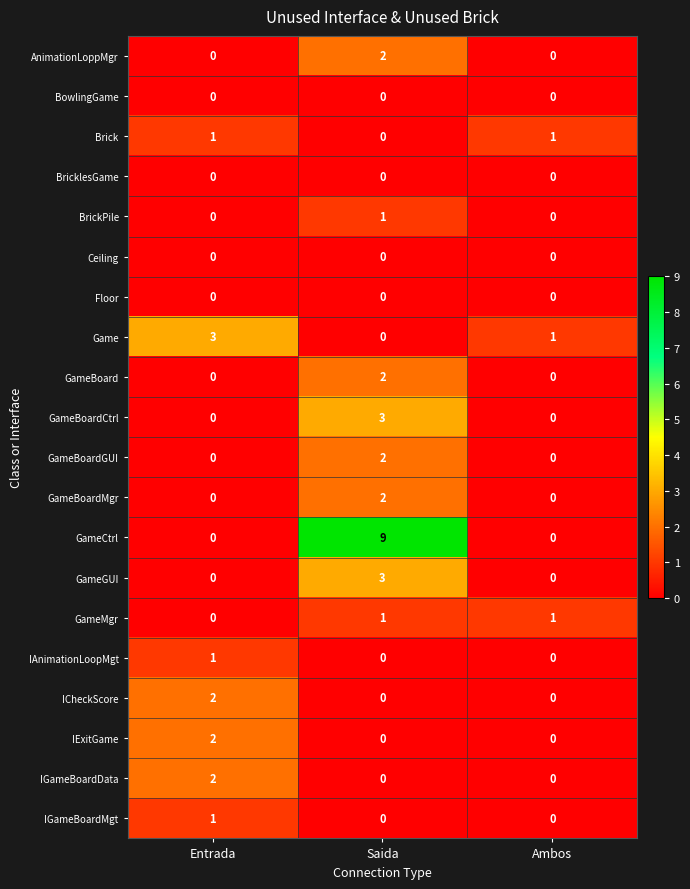

At which label does AnimationLoppMgr reach its peak?

Saida